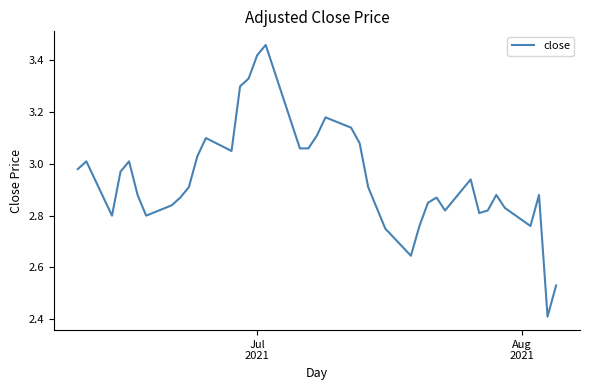

What is the smallest value displayed?

2.4